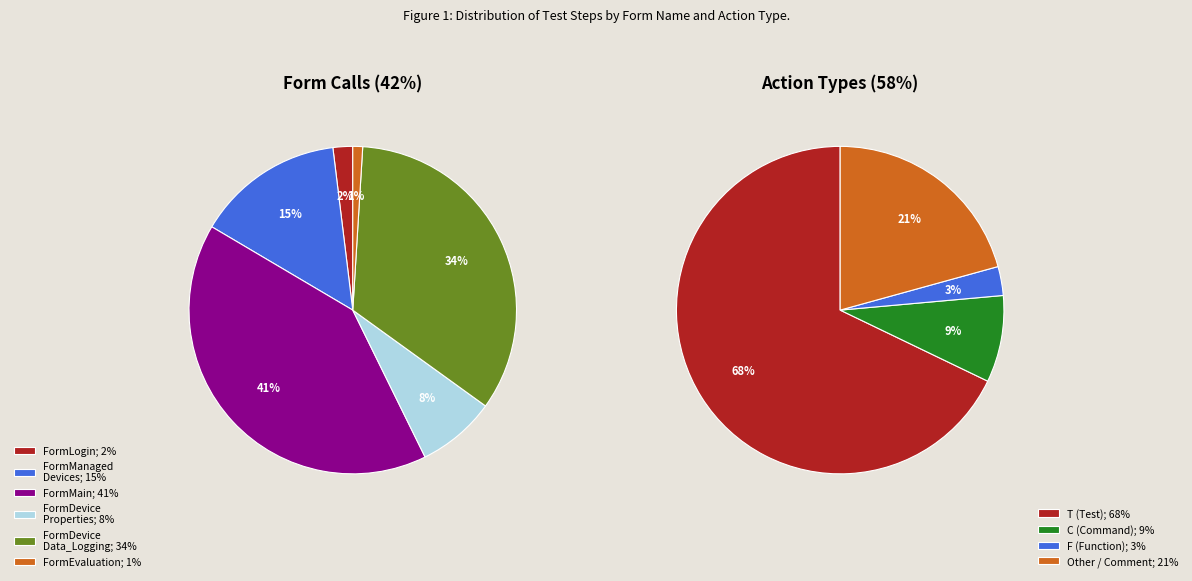

Count the number of slices in the pie.

6